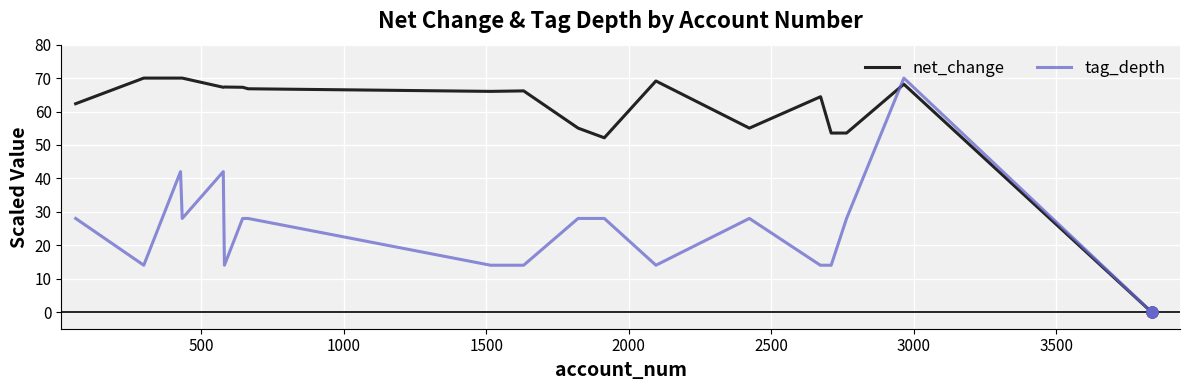

True or false: net_change and tag_depth intersect in this chart.

True